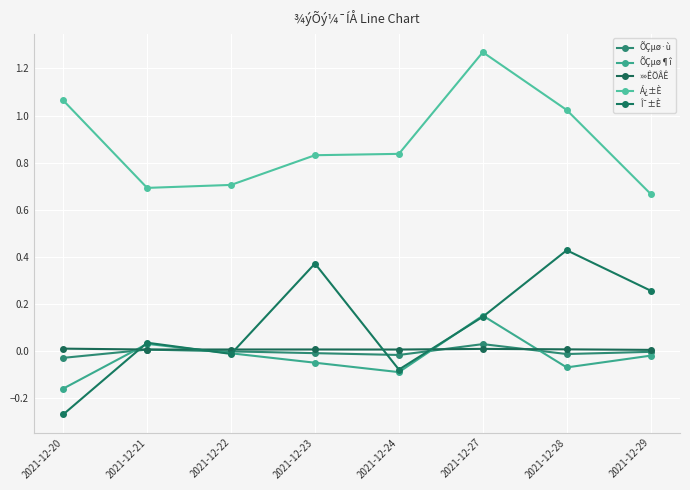

Which series has the largest total across all categories?

Á¿±È